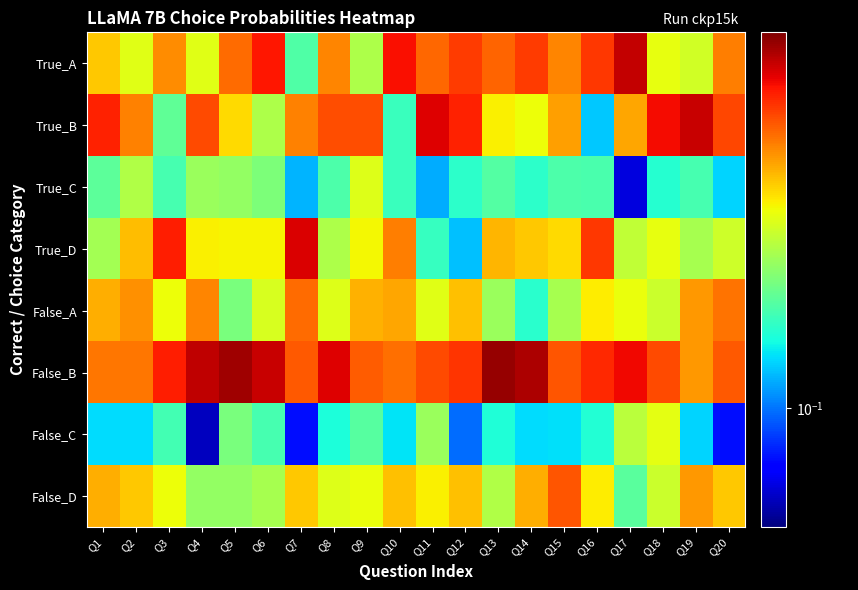

Which series has the largest total across all categories?

False_B